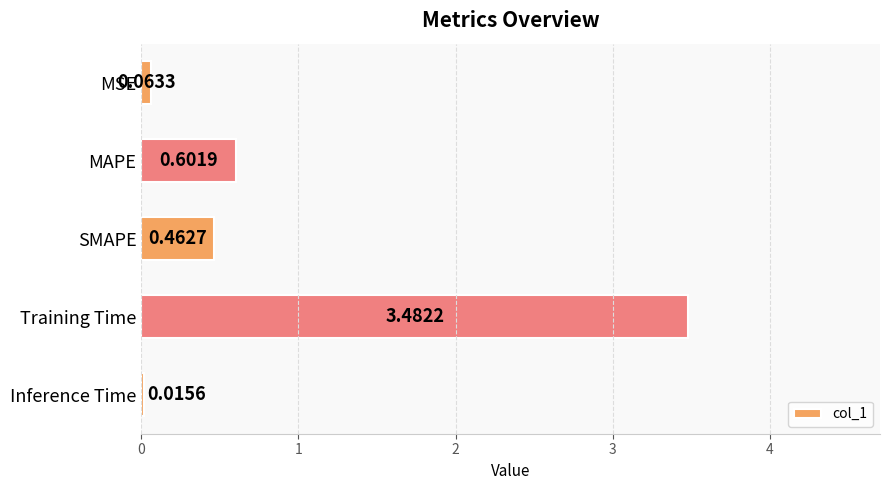

Between SMAPE and MSE, which is larger?

SMAPE